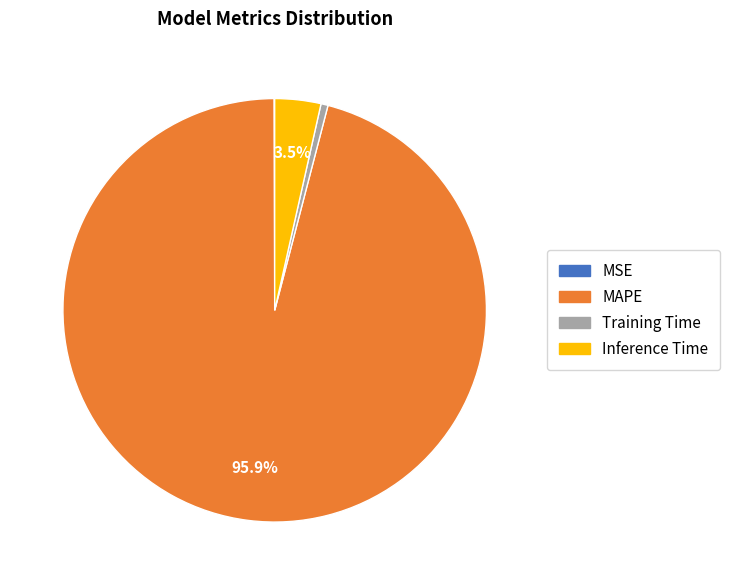

Combined, what portion of the pie is MAPE and Inference Time?

99.4%